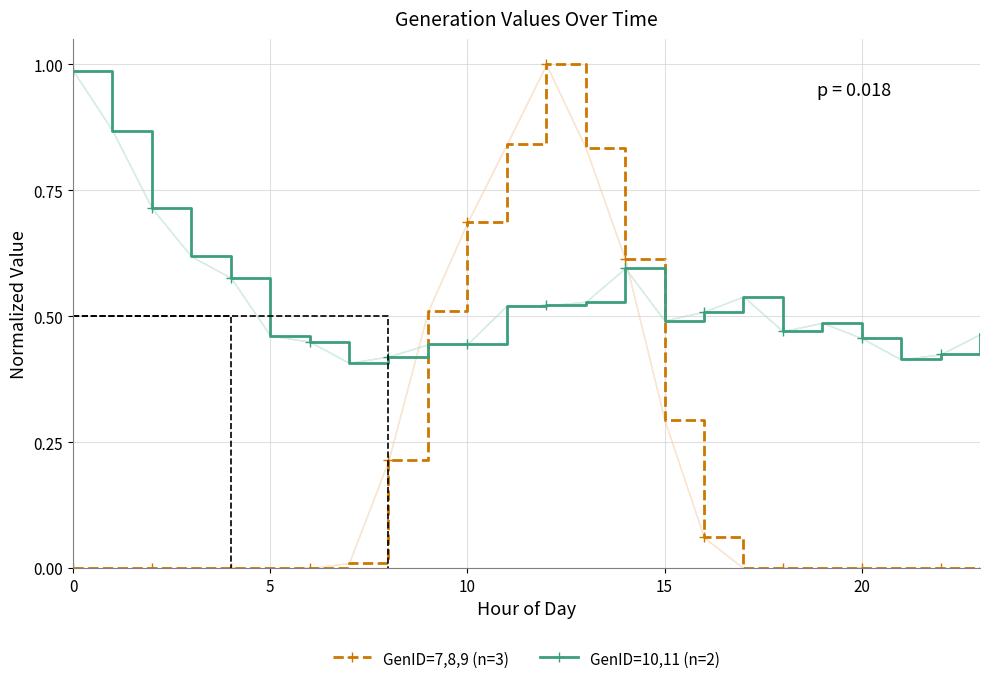

Reading left to right, what are all the values shown in this chart?

GenID=7,8,9 (n=3): 0.0	0.0	0.0	0.0	0.0	0.0	0.0	0.0	0.2	0.5	0.7	0.8	1.0	0.8	0.6	0.3	0.1	0.0	0.0	0.0	0.0	0.0	0.0	0.0
GenID=10,11 (n=2): 1.0	0.9	0.7	0.6	0.6	0.5	0.4	0.4	0.4	0.4	0.4	0.5	0.5	0.5	0.6	0.5	0.5	0.5	0.5	0.5	0.5	0.4	0.4	0.5